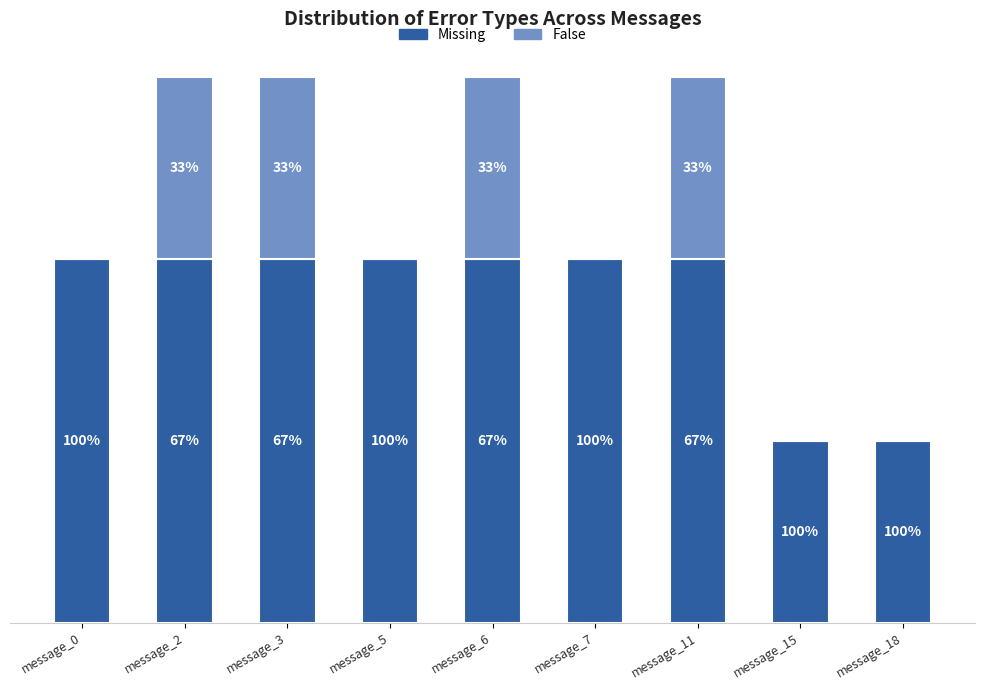

Are the bars horizontal?

No